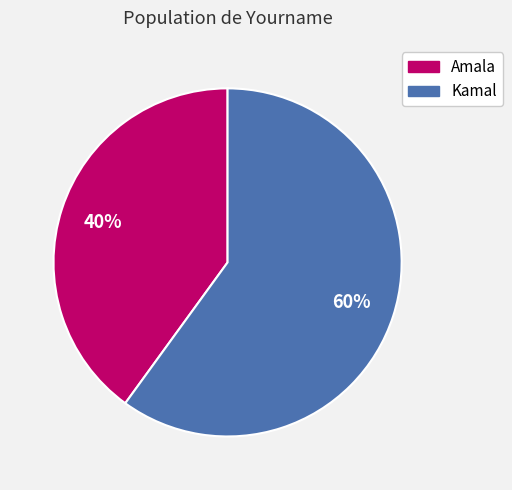

Approximately how many times larger is the value at Amala compared to Kamal?

0.7